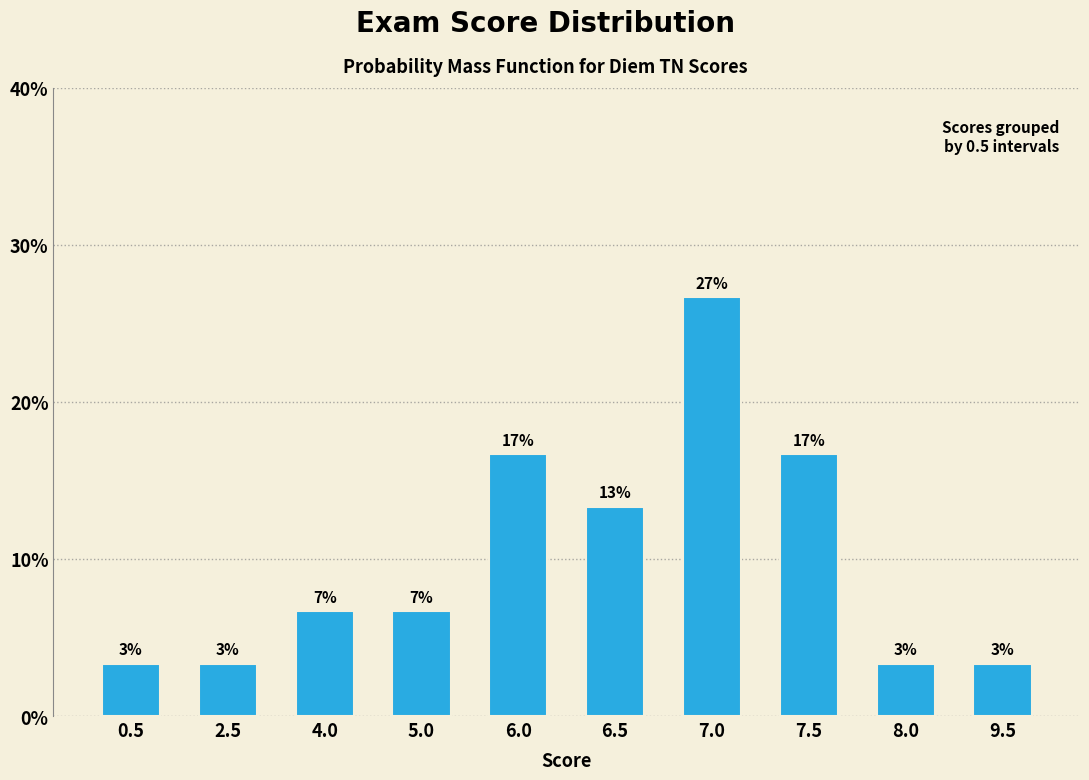

How many bars are there in total?

10